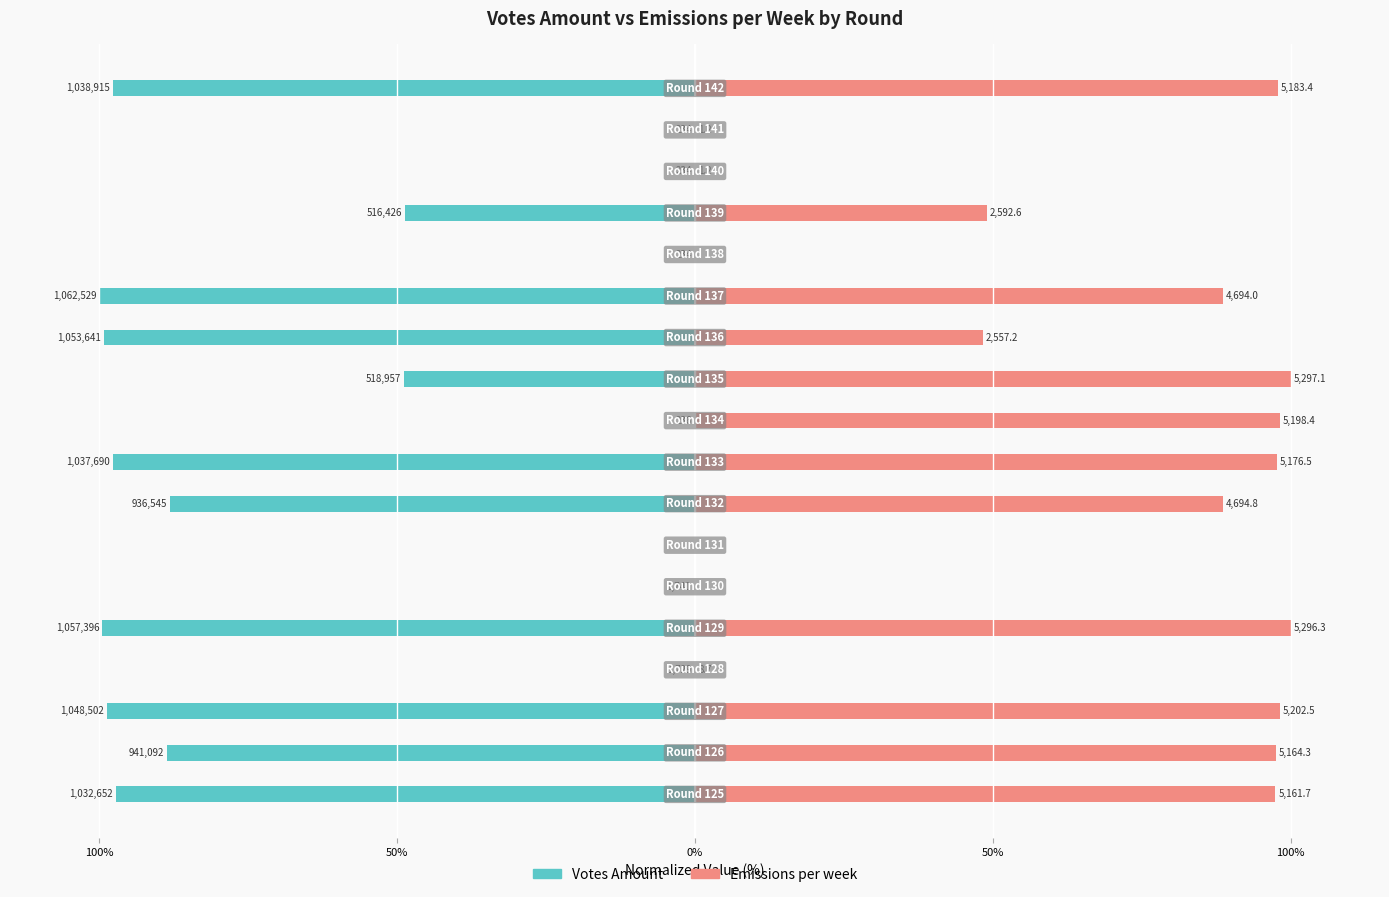

What is the difference between the maximum and second lowest values in the Emissions per week series?

100.0